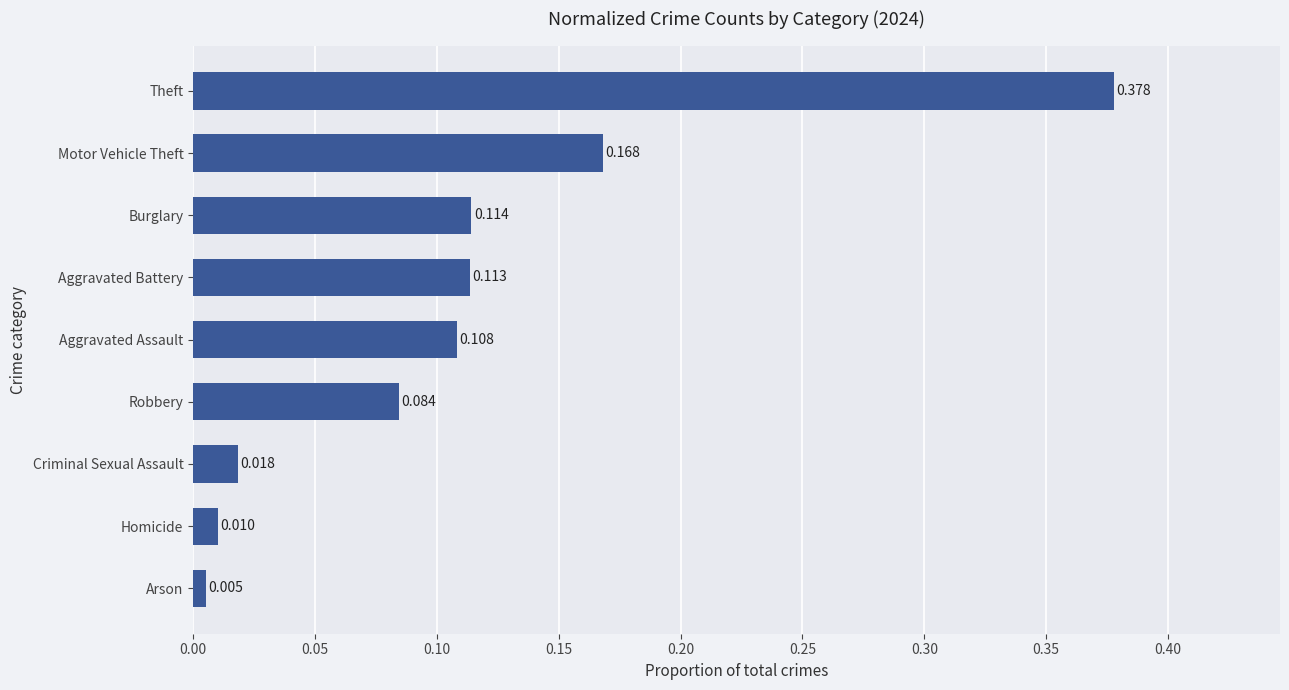

Which category has the highest value across all series?

Theft